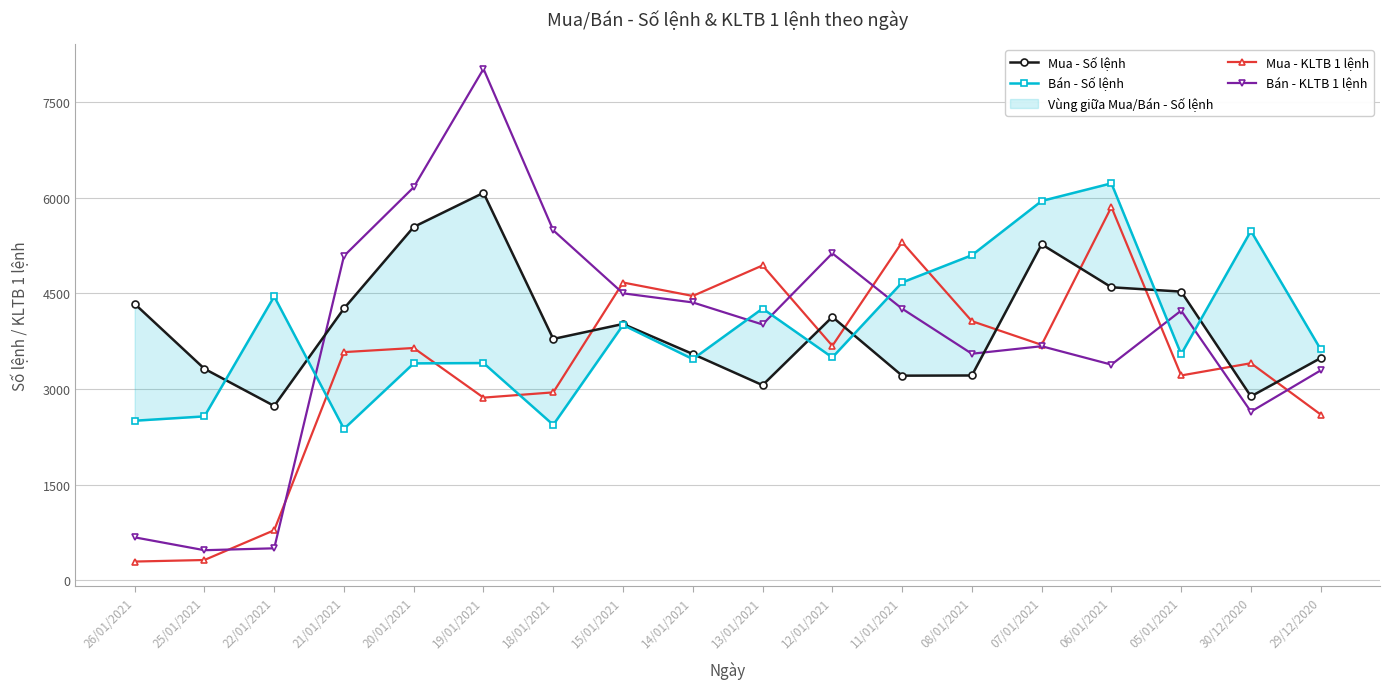

What is the average value of the Bán - KLTB 1 lệnh series?

3858.8